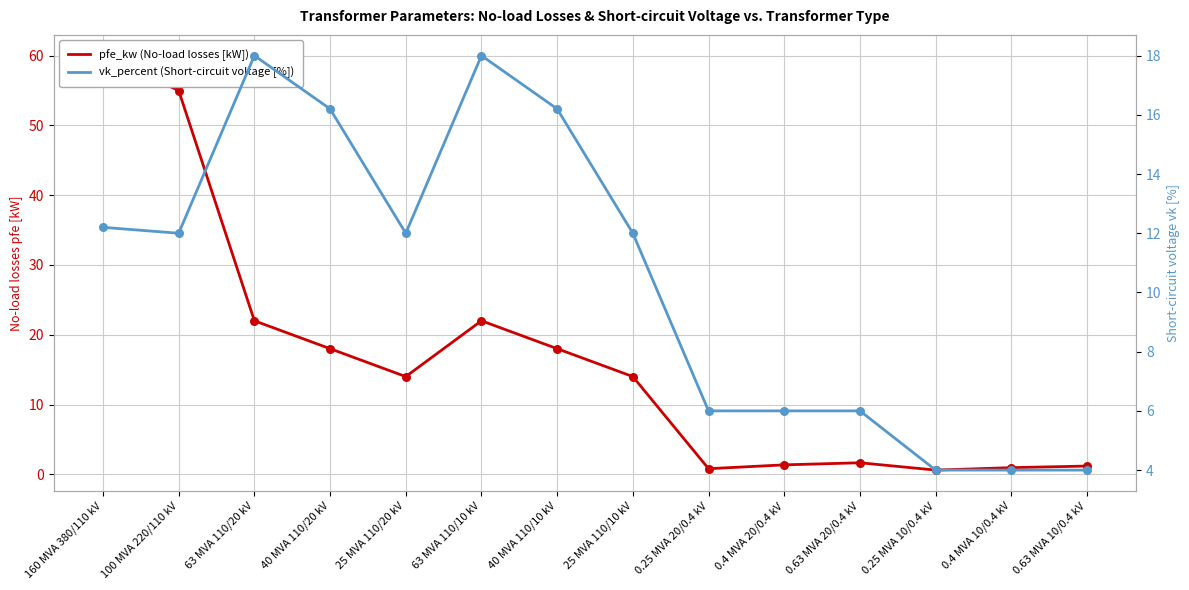

At which category is the sum across all series the highest?

160 MVA 380/110 kV